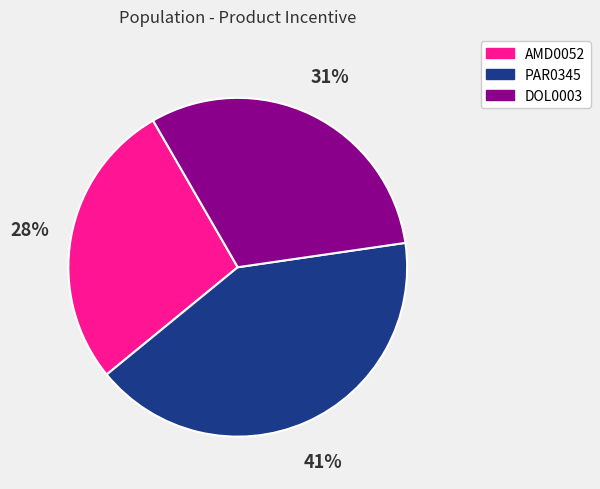

The PAR0345 slice represents 41% of the pie. True or false?

True